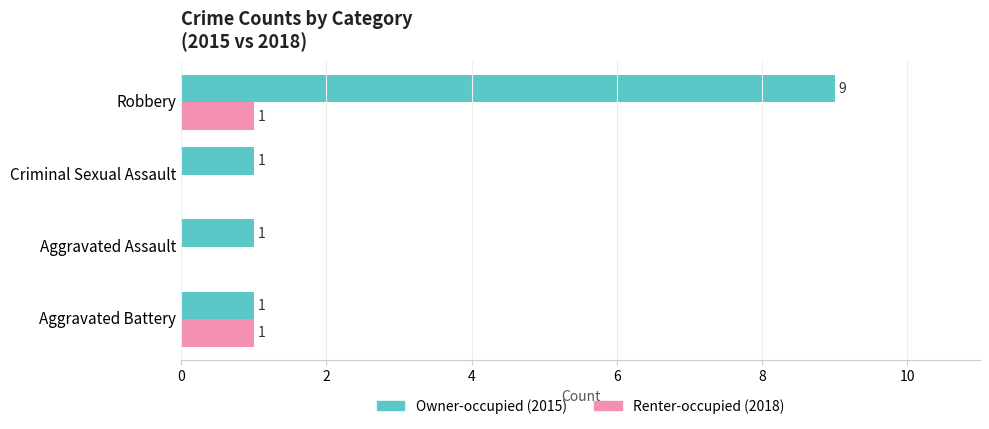

Which category has the highest value across all series?

Robbery